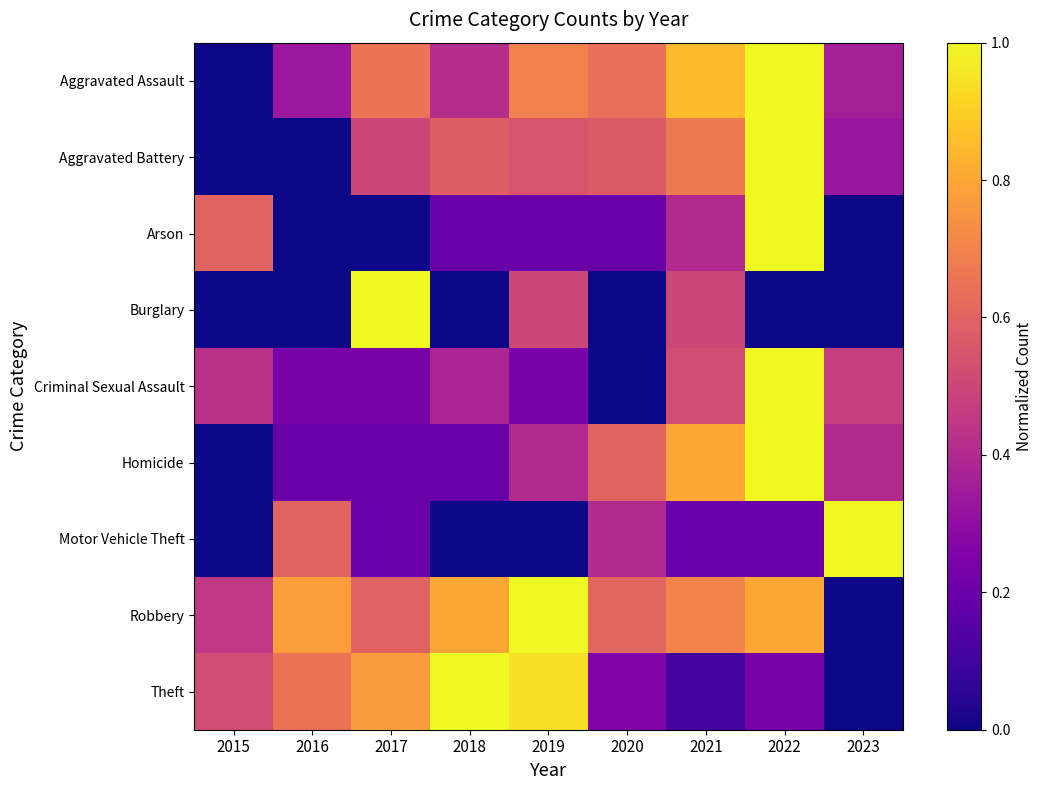

Which has a higher value, 2023 or 2018?

2018